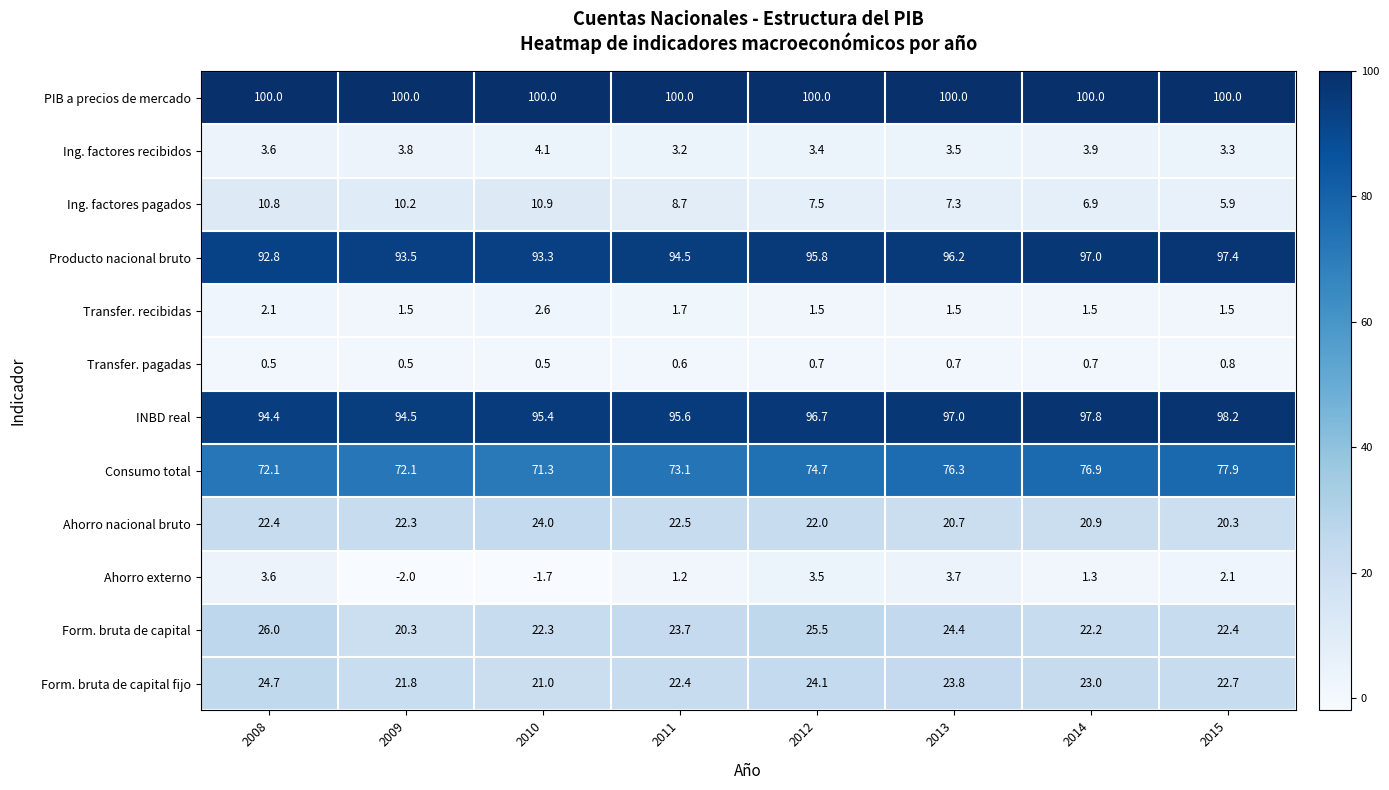

At 2013, list the series in order from smallest to largest.

Transfer. pagadas, Transfer. recibidas, Ing. factores recibidos, Ahorro externo, Ing. factores pagados, Ahorro nacional bruto, Form. bruta de capital fijo, Form. bruta de capital, Consumo total, Producto nacional bruto, INBD real, PIB a precios de mercado